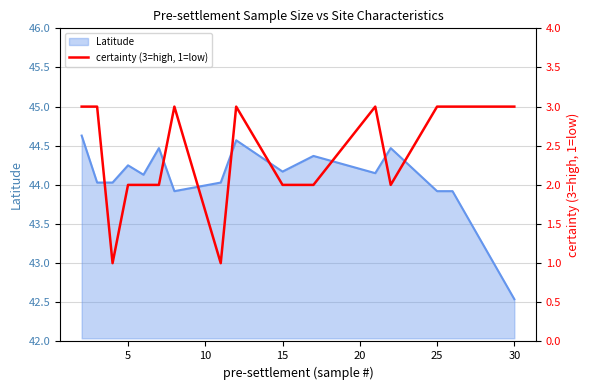

Count the values in the range 2 to 3.

14